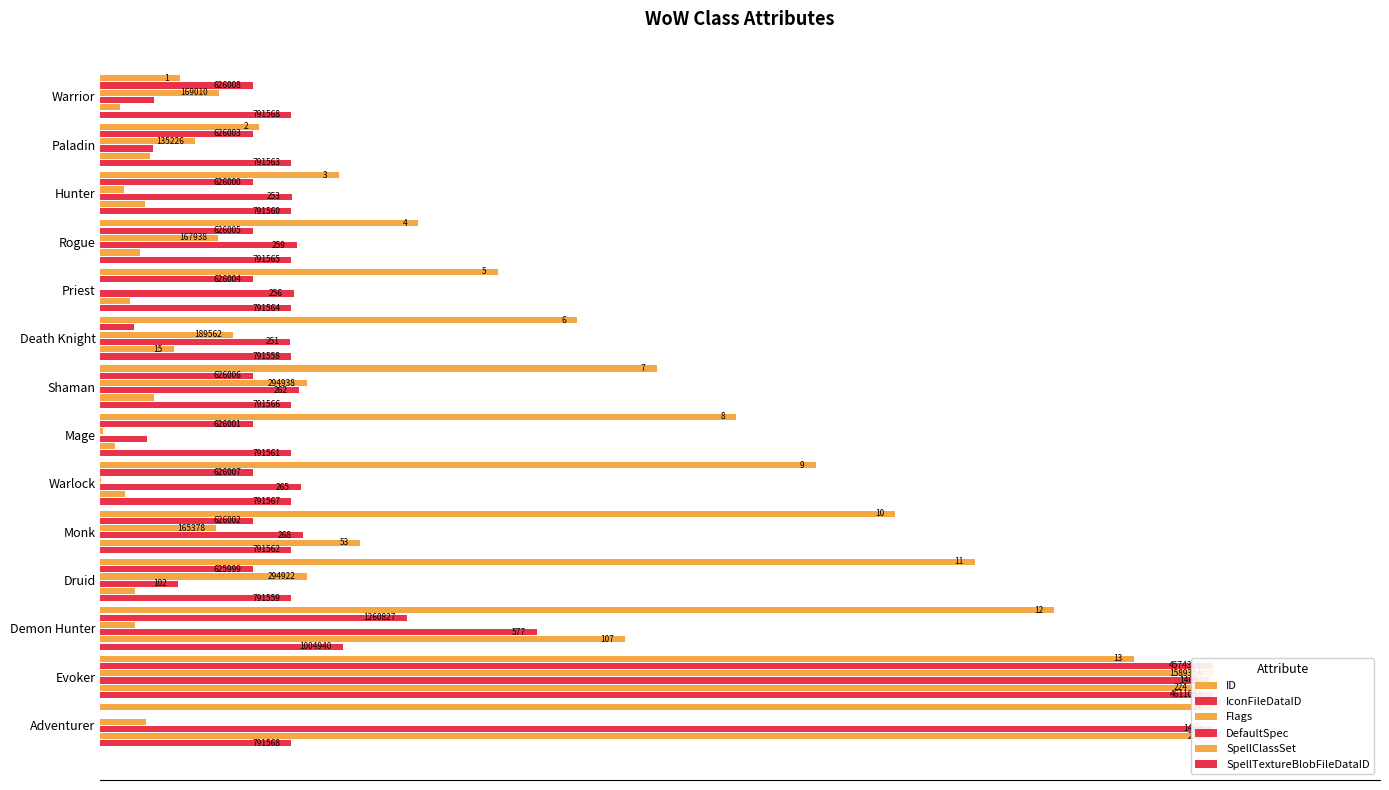

At how many categories does at least one series exceed 66?

5